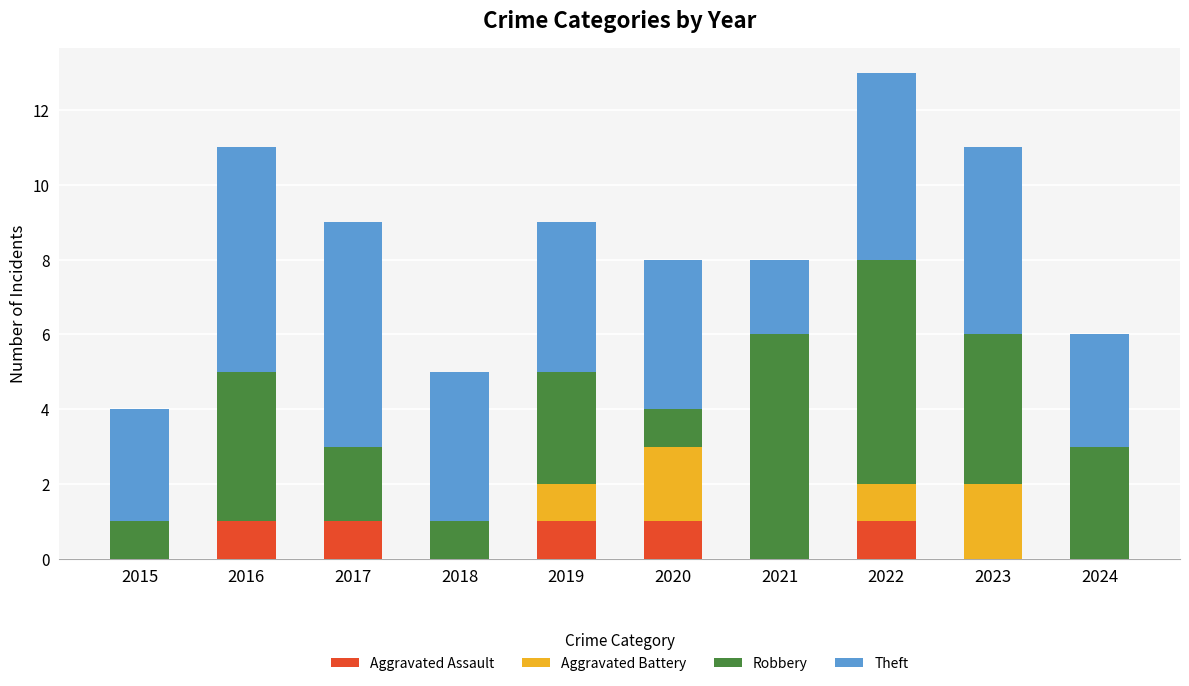

The Aggravated Assault series shows 0 at 2019. True or false?

False